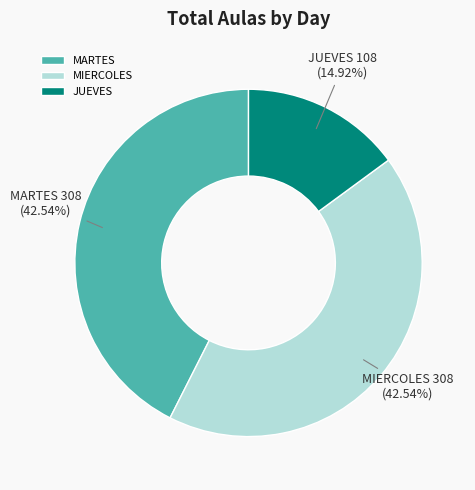

Is it true that MIERCOLES is 43% of the pie?

True